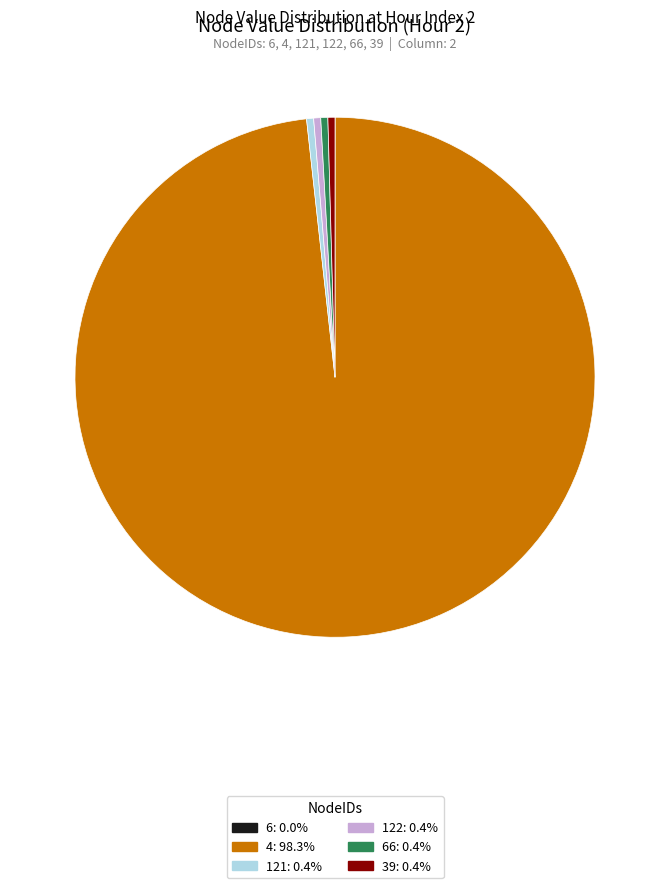

Is there a majority slice in this chart?

Yes